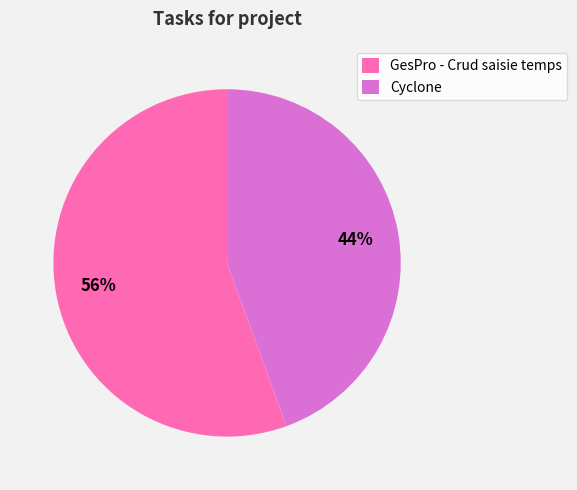

What percentage is the GesPro - Crud saisie temps slice, to the nearest percent?

56%